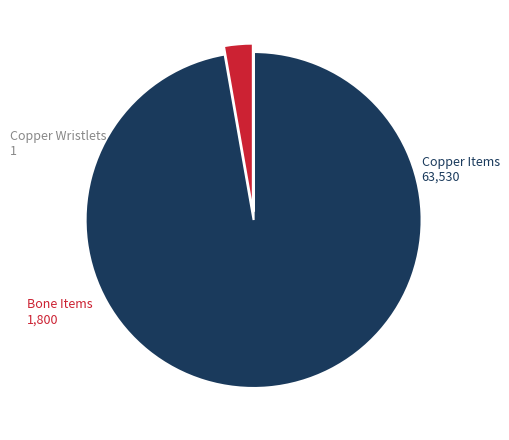

What is the largest slice in the pie chart?

Copper Items